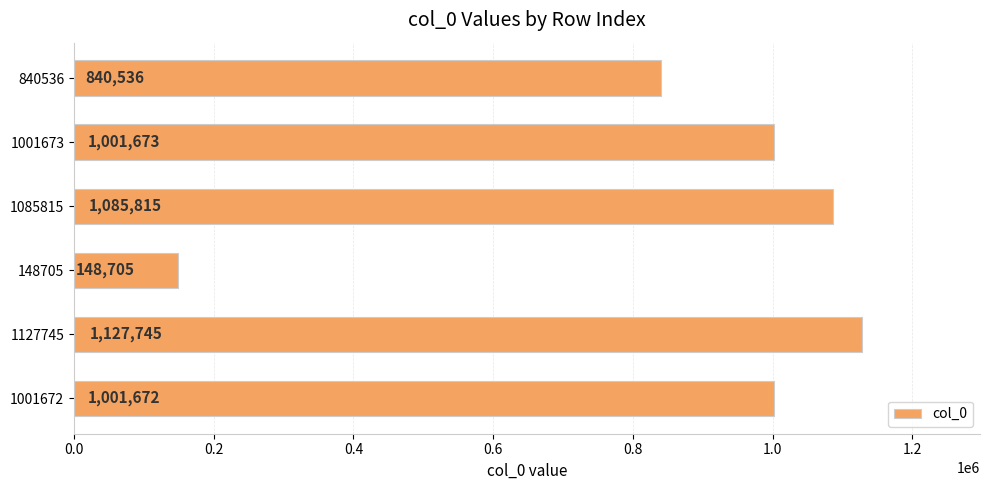

What is the maximum value shown in the chart?

1127745